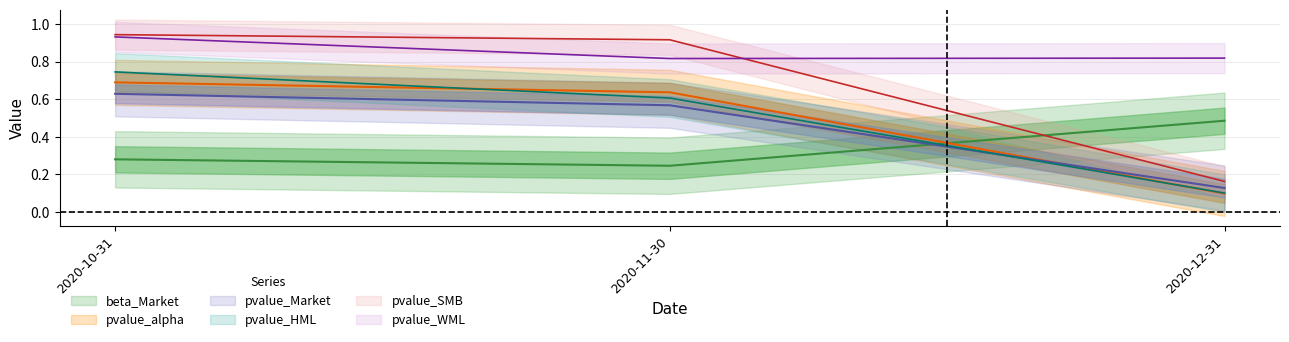

Which series has the widest spread of values?

pvalue_SMB